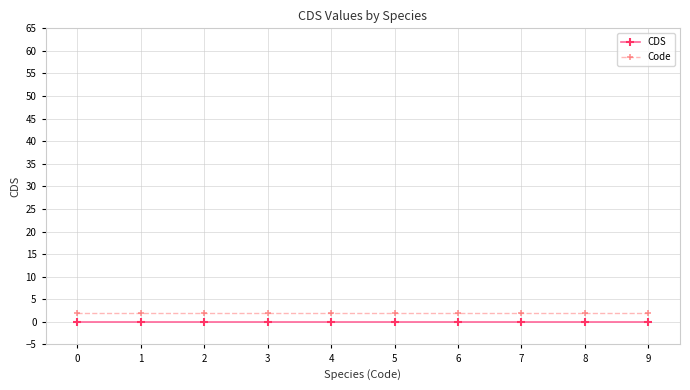

Rank the series by their average value, from highest to lowest.

Code, CDS